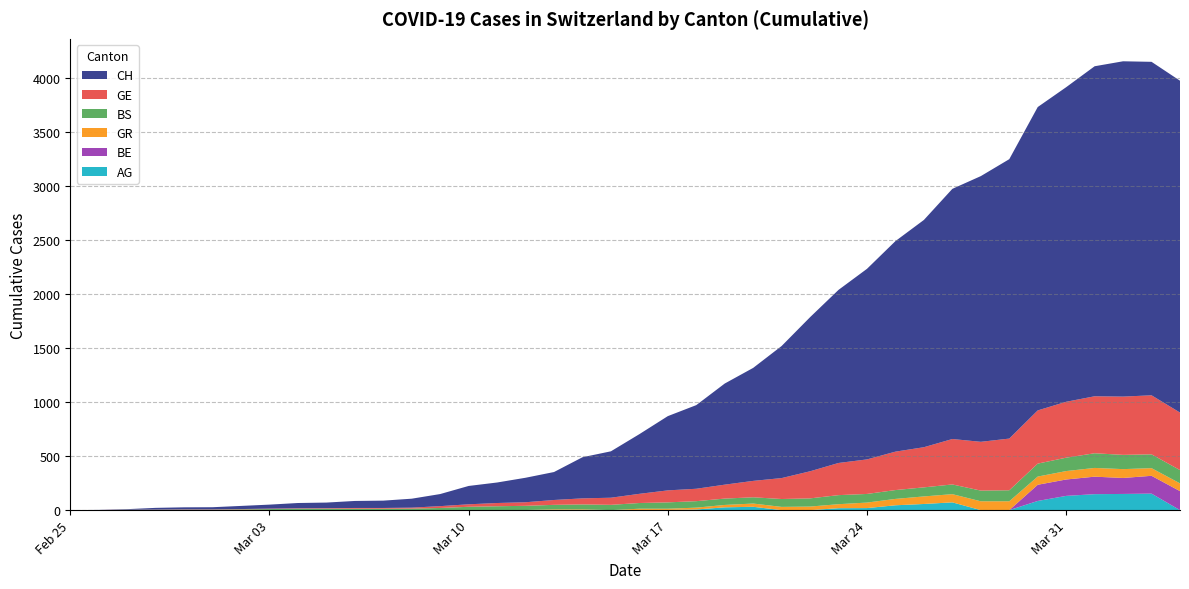

Reading right to left, what are all the values shown in this chart?

CH: 39=3075	38=3090	37=3107	36=3058	35=2915	34=2811	33=2589	32=2462	31=2318	30=2106	29=1951	28=1766	27=1604	26=1428	25=1224	24=1047	23=937	22=775	21=688	20=553	19=430	18=381	17=259	16=227	15=190	14=170	13=112	12=83	11=68	10=65	9=52	8=49	7=37	6=29	5=20	4=19	3=16	2=5	1=1	0=0
GE: 39=533	38=547	37=540	36=528	35=518	34=493	33=479	32=452	31=421	30=372	29=356	28=320	27=298	26=251	25=194	24=152	23=129	22=115	21=111	20=85	19=66	18=56	17=45	16=33	15=30	14=23	13=17	12=9	11=7	10=7	9=5	8=4	7=4	6=3	5=3	4=3	3=2	2=1	1=1	0=0
BS: 39=123	38=128	37=132	36=136	35=124	34=120	33=102	32=99	31=90	30=84	29=82	28=80	27=84	26=76	25=73	24=58	23=59	22=60	21=59	20=53	19=49	18=46	17=42	16=39	15=36	14=31	13=20	12=14	11=13	10=13	9=13	8=13	7=10	6=7	5=4	4=4	3=3	2=3	1=0	0=0
GR: 39=72	38=71	37=82	36=81	35=78	34=76	33=82	32=82	31=76	30=70	29=59	28=51	27=37	26=33	25=30	24=30	23=22	22=17	21=11	20=11	19=0	18=7	17=7	16=0	15=0	14=0	13=0	12=0	11=0	10=0	9=0	8=0	7=0	6=0	5=0	4=0	3=0	2=0	1=0	0=0
BE: 39=176	38=165	37=148	36=162	35=152	34=150	33=0	32=0	31=0	30=0	29=0	28=0	27=0	26=0	25=0	24=0	23=0	22=0	21=0	20=0	19=0	18=0	17=0	16=0	15=0	14=0	13=0	12=0	11=0	10=0	9=0	8=0	7=0	6=0	5=0	4=0	3=0	2=0	1=0	0=0
AG: 39=0	38=153	37=150	36=148	35=132	34=85	33=0	32=0	31=72	30=57	29=45	28=19	27=18	26=0	25=0	24=31	23=26	22=6	21=2	20=2	19=0	18=0	17=0	16=1	15=0	14=0	13=0	12=0	11=0	10=0	9=0	8=0	7=0	6=0	5=0	4=0	3=0	2=0	1=0	0=0